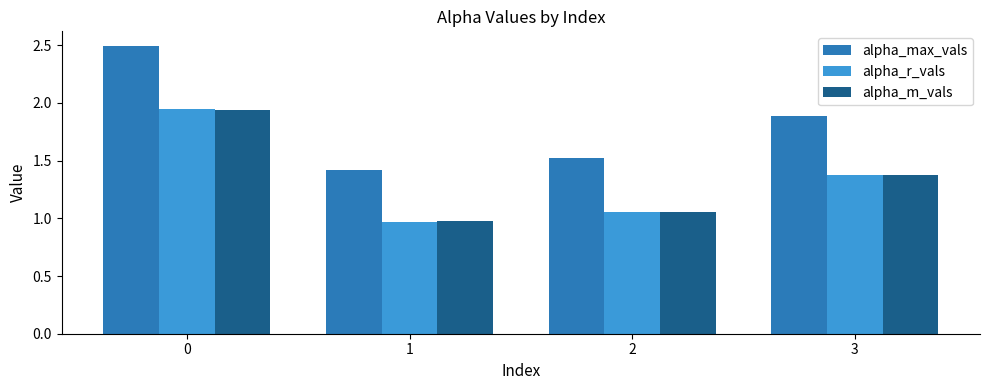

What is the spread (max minus min) of values at 1?

0.5